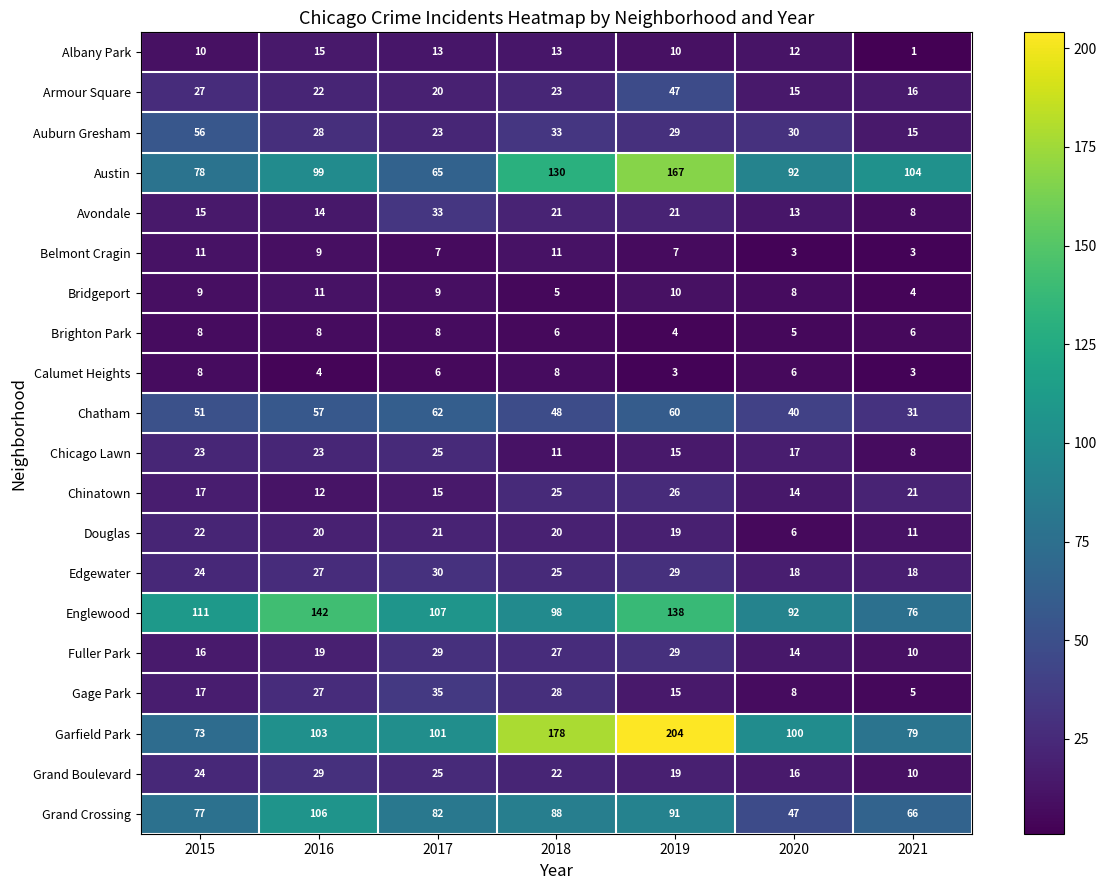

What is the difference between the Austin values at 2015 and 2017?

13